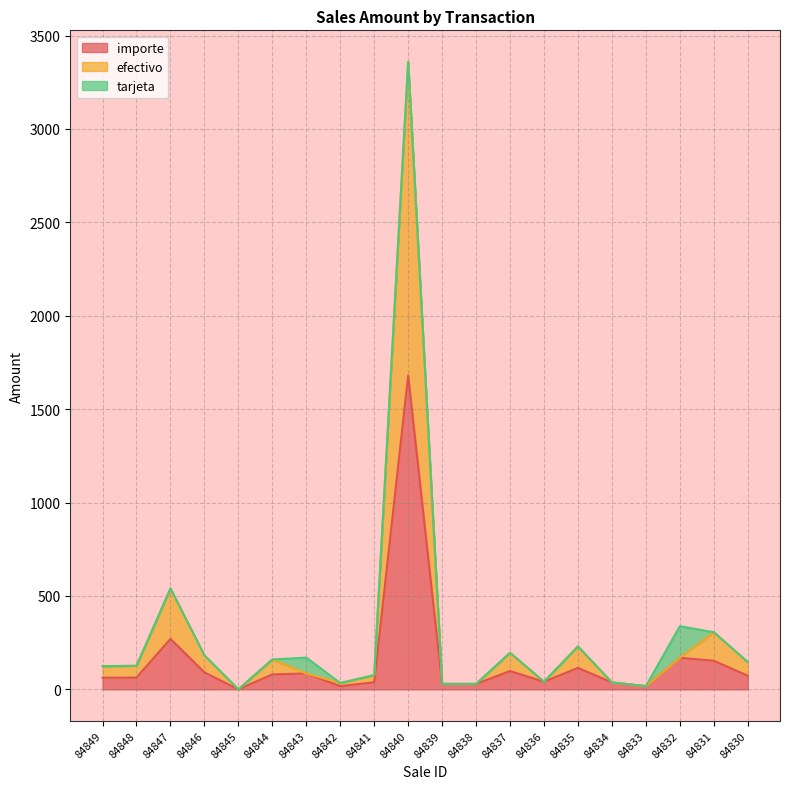

Which series changed the most between 84848 and 84844?

efectivo